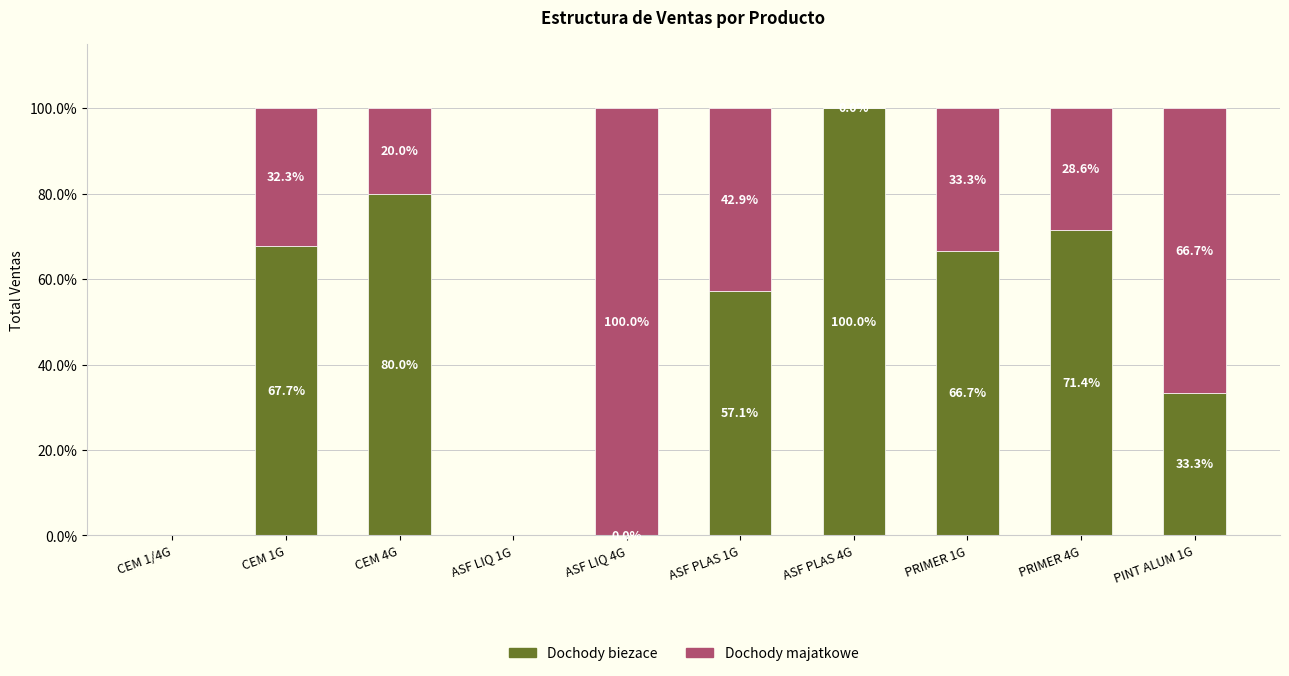

What are all the series names shown in the legend?

Dochody biezace, Dochody majatkowe